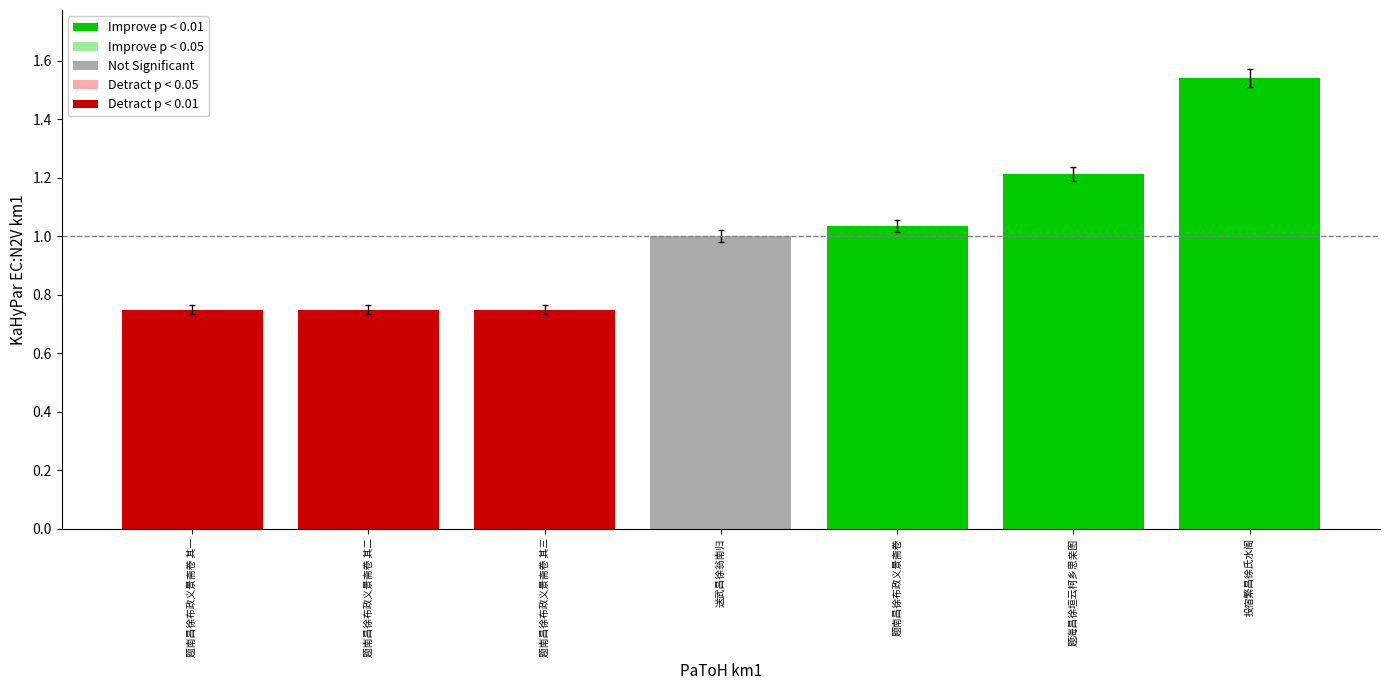

What is the sum of the values at 送武昌徐翁南归 and 题南昌徐布政义景斋卷?

2.0